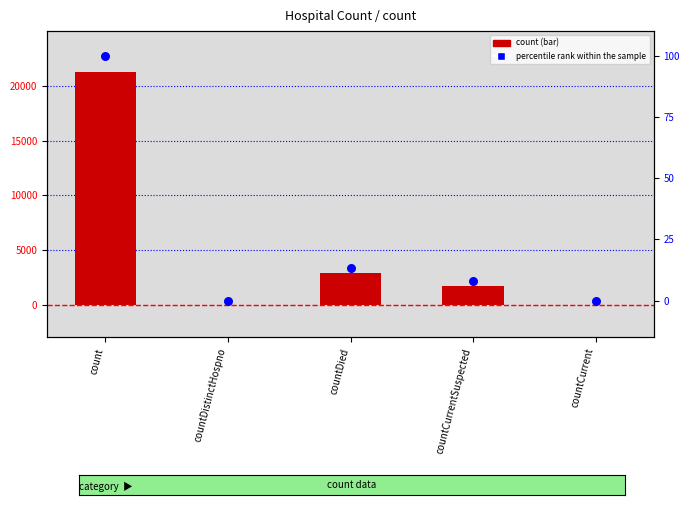

Which series has the widest spread of Y values?

count